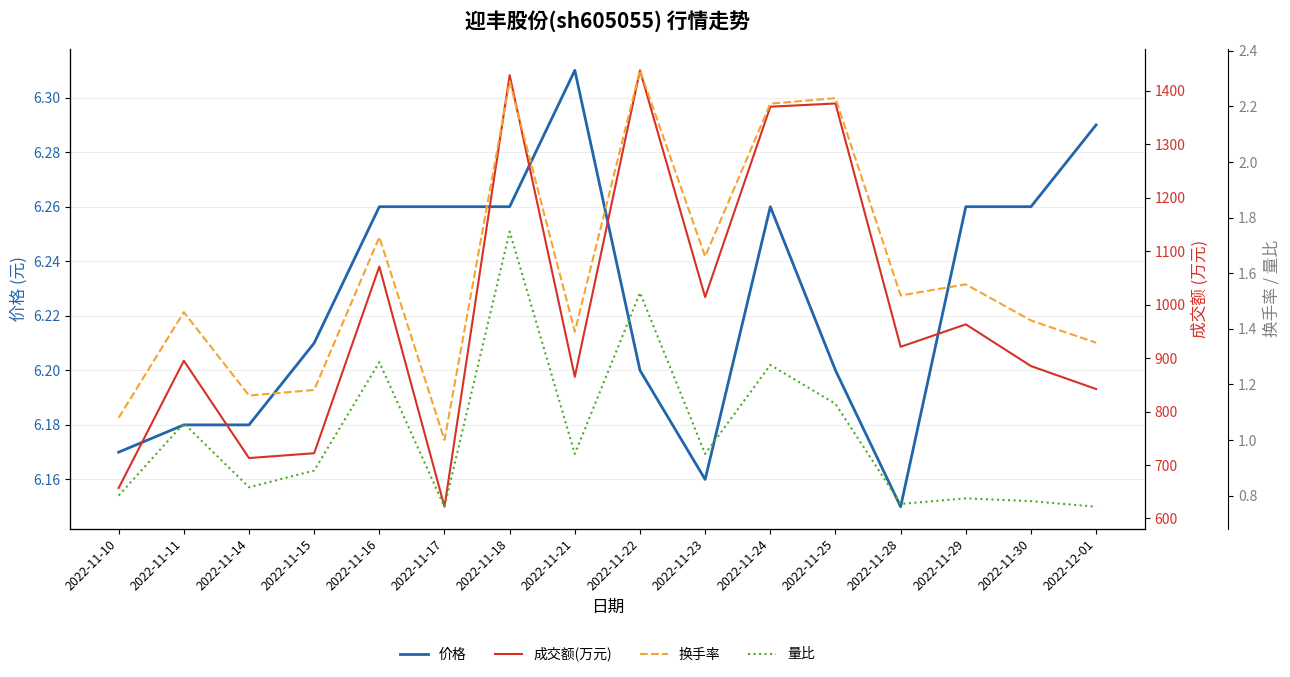

At which category is the sum across all series the highest?

2022-11-22